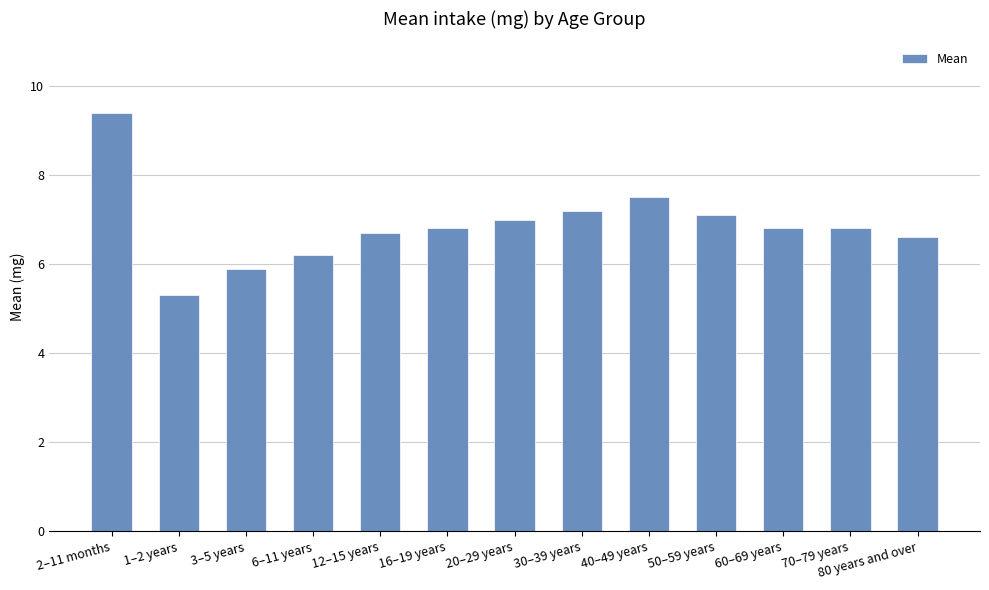

Reading right to left, list all the values displayed in this chart.

80 years and over=6.6	70–79 years=6.8	60–69 years=6.8	50–59 years=7.1	40–49 years=7.5	30–39 years=7.2	20–29 years=7.0	16–19 years=6.8	12–15 years=6.7	6–11 years=6.2	3–5 years=5.9	1–2 years=5.3	2–11 months=9.4